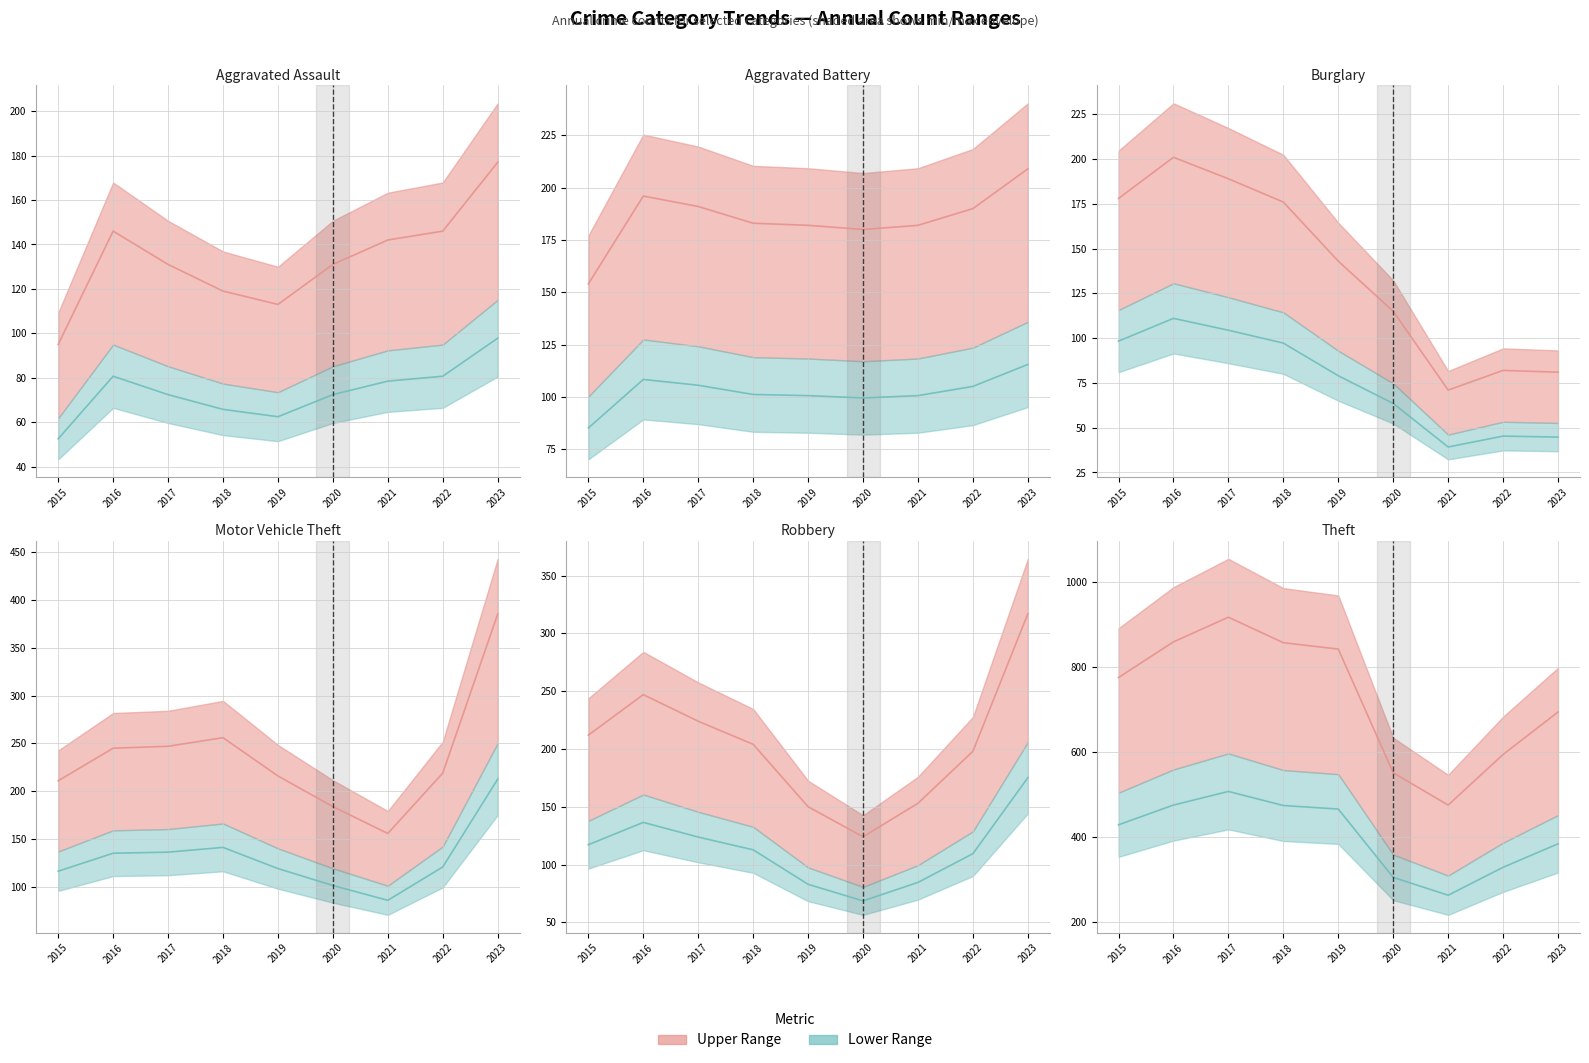

What is the difference between the second highest and minimum values in the Aggravated Battery series?

42.0